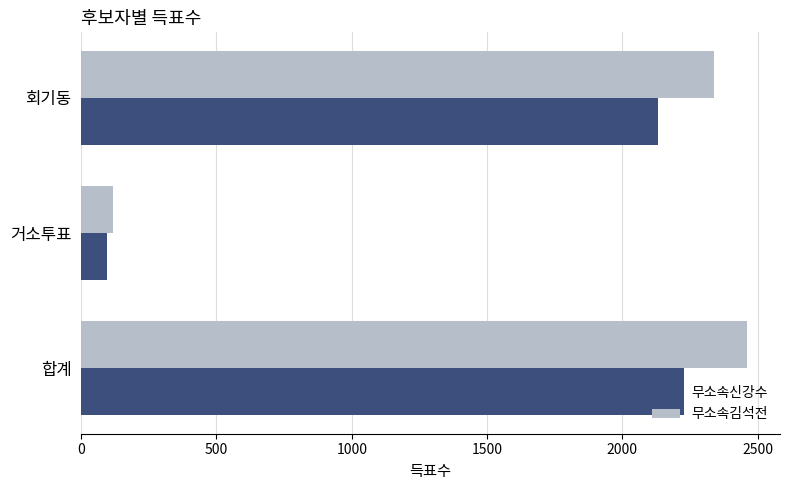

What is the difference between the maximum and minimum values in the 무소속신강수 series?

2132